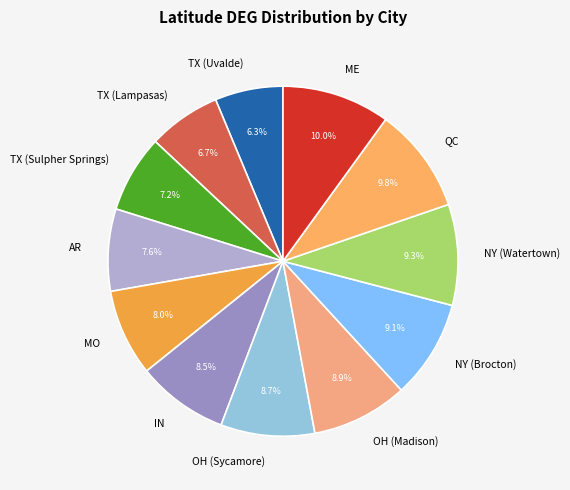

How many segments does this pie chart have?

12